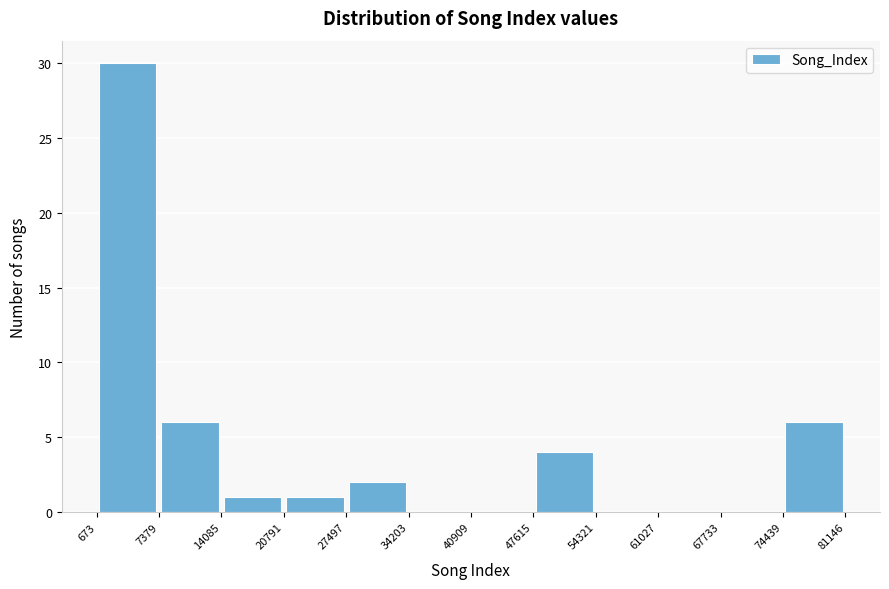

Which range on the x-axis has the tallest bar?

673 to 7379